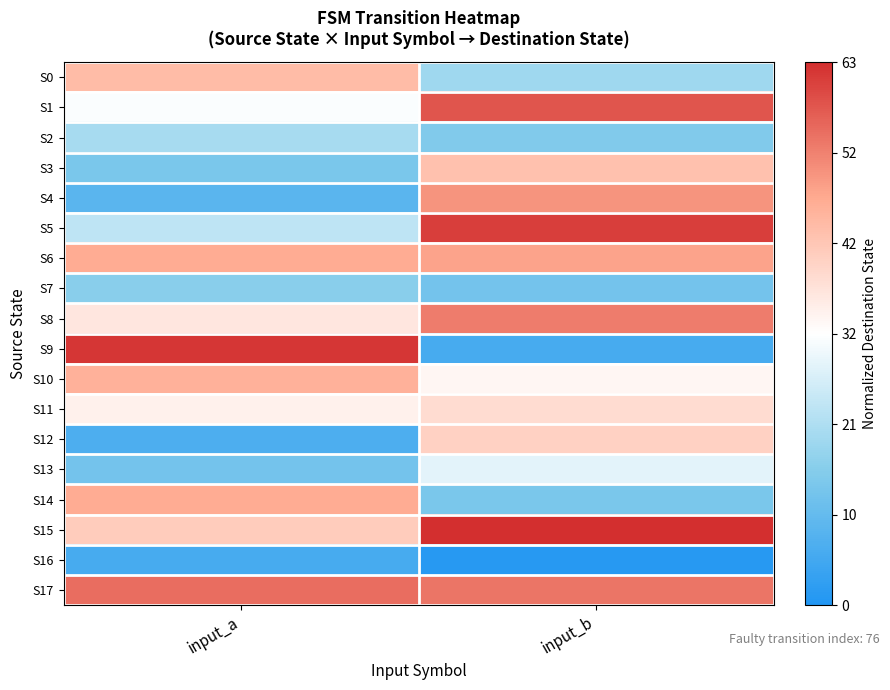

What is the maximum value shown in the chart?

1.0